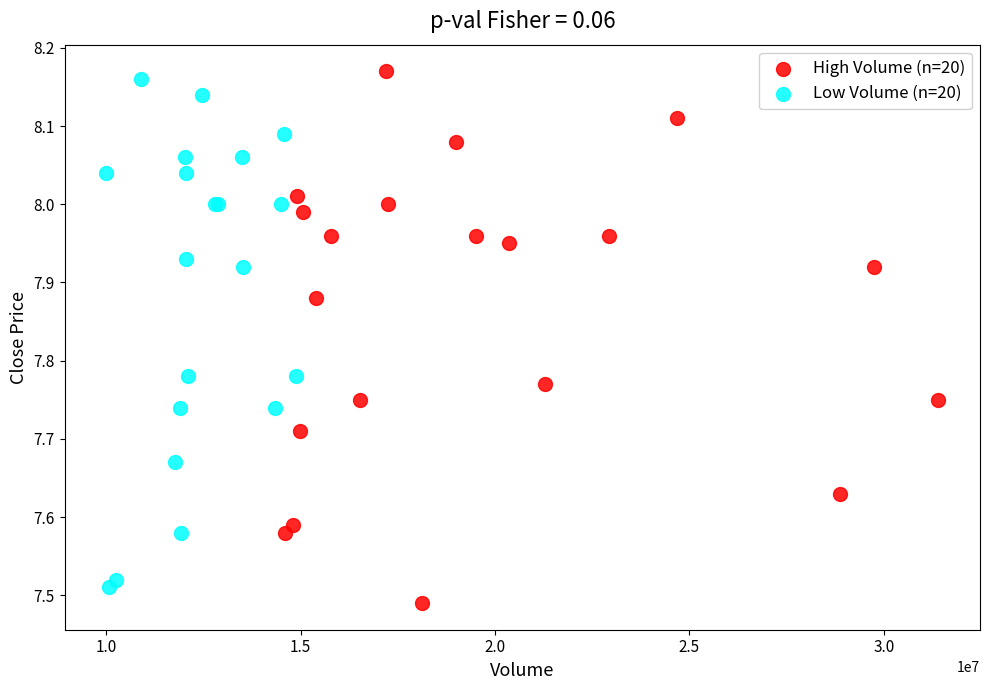

Which series has the largest Y range (max minus min)?

High Volume (n=20)